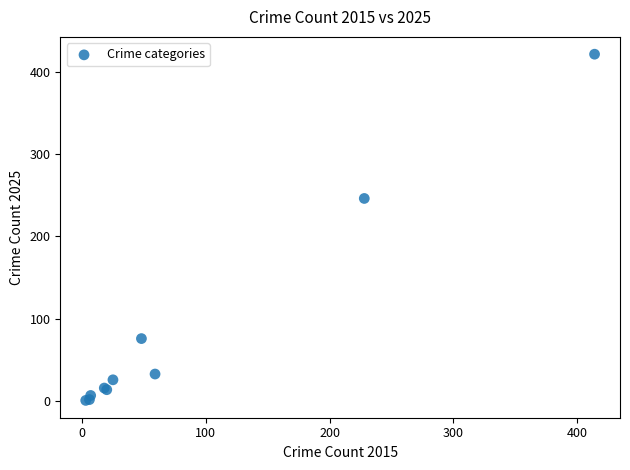

What Y value in the scatter plot is closest to 211?

246